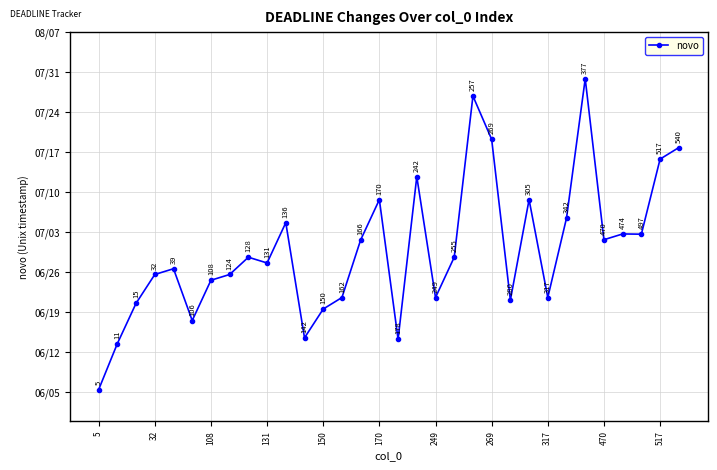

Is this an area chart (filled region under the line)?

No